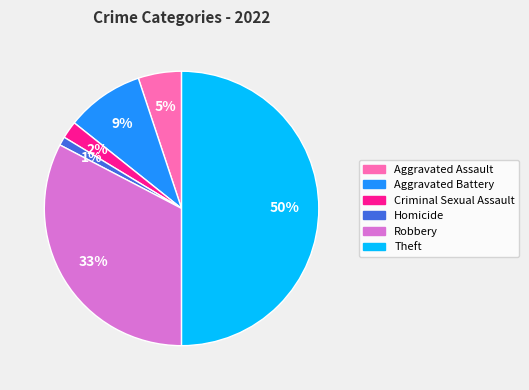

How many segments does this pie chart have?

6